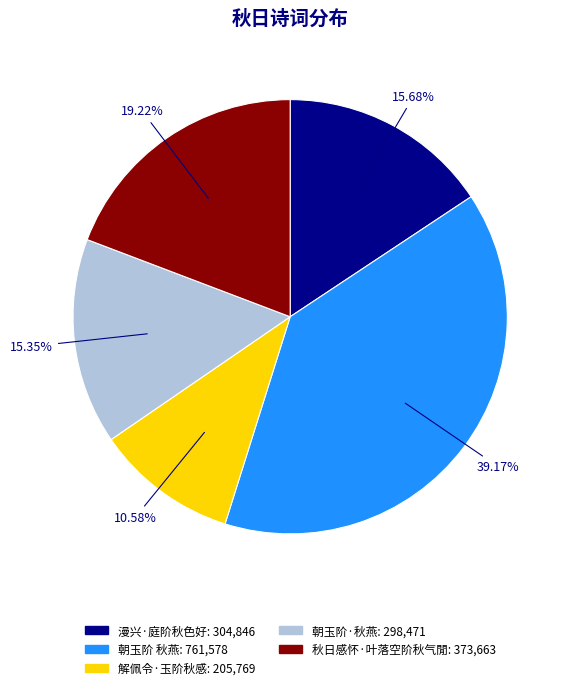

What is the largest slice in the pie chart?

朝玉阶 秋燕